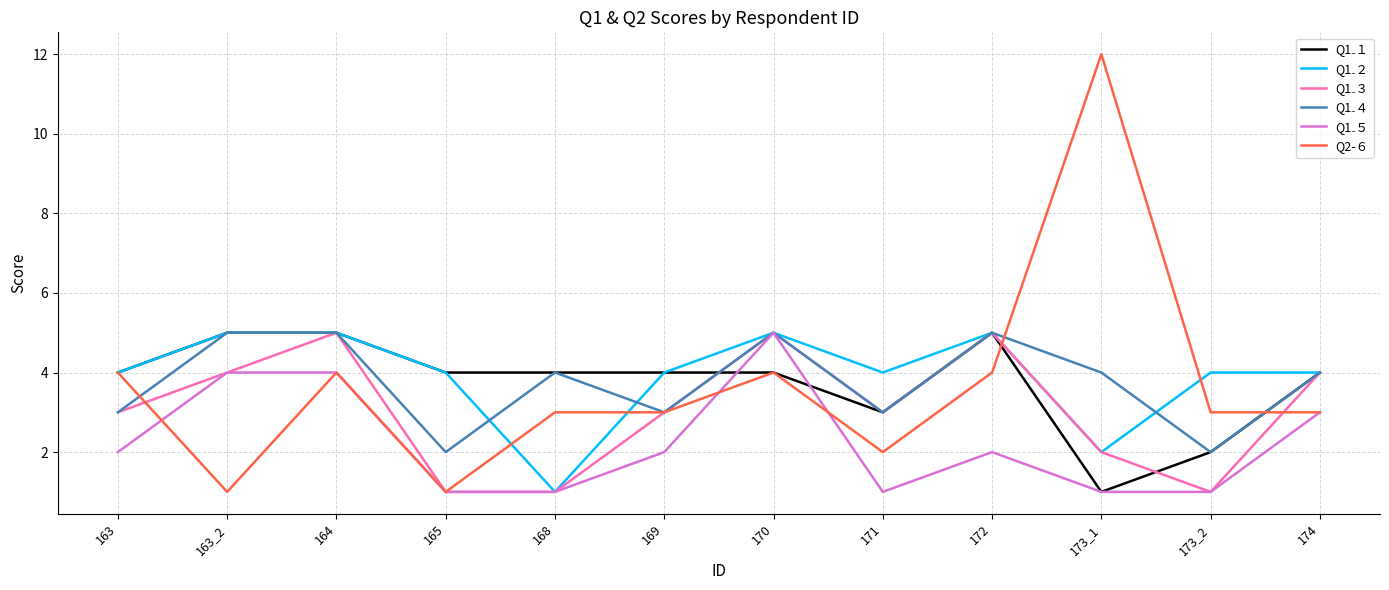

Which series has the largest range (max minus min)?

Q2-６